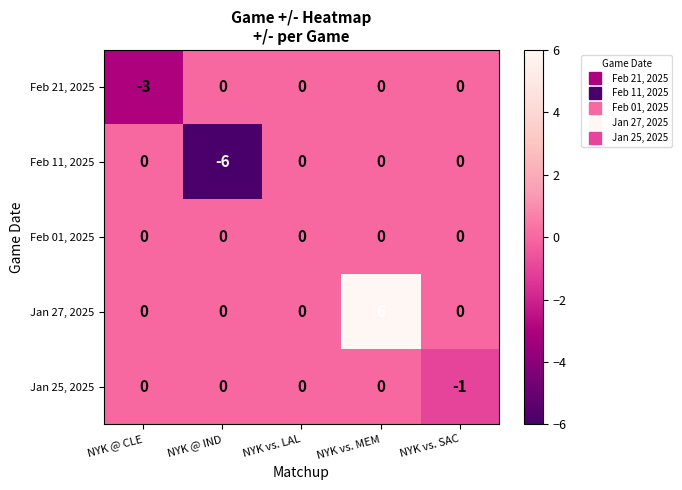

Which series changed the most between NYK @ CLE and NYK vs. MEM?

Jan 27, 2025